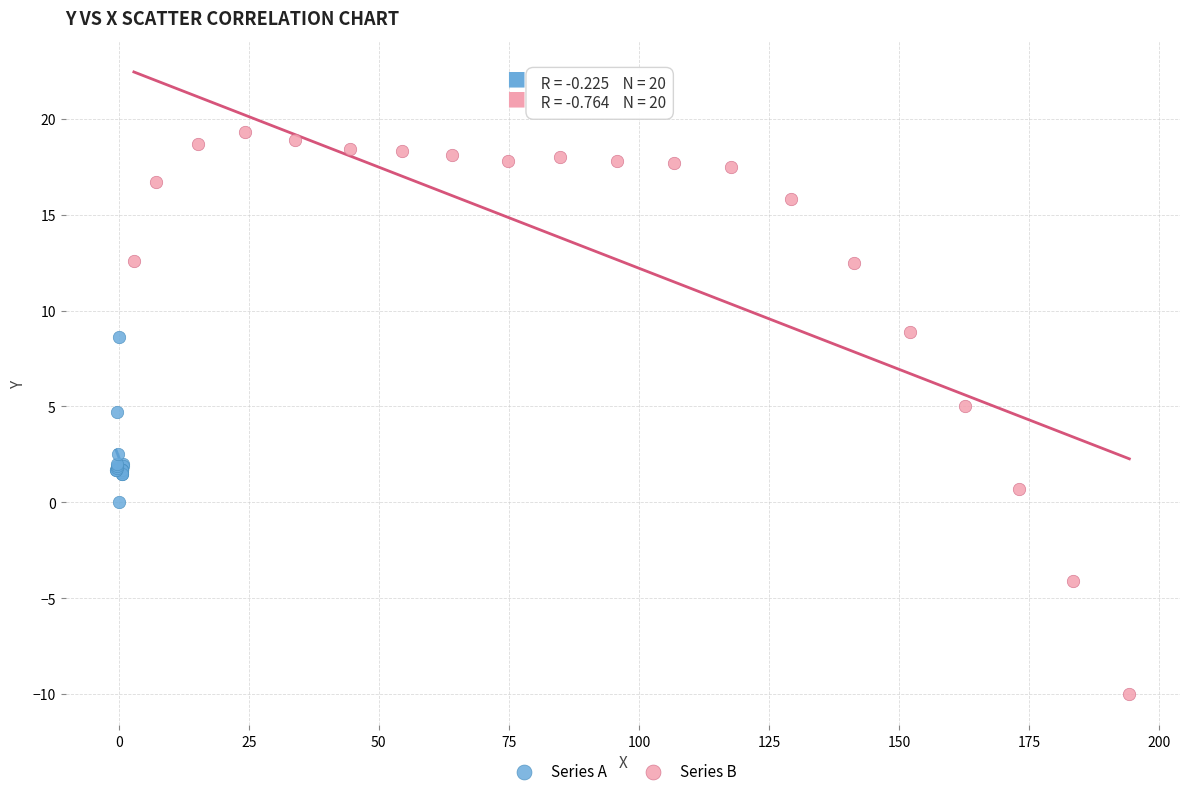

Which series has the largest Y range (max minus min)?

Series B